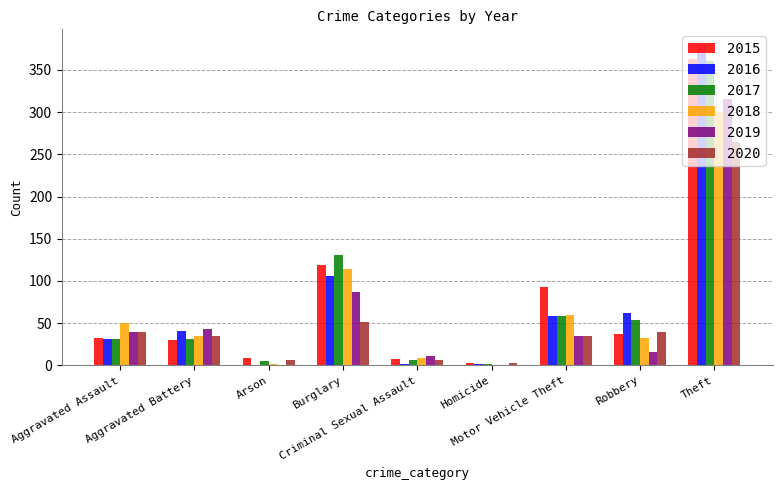

The value of 2017 at Motor Vehicle Theft is 59. True or false?

True